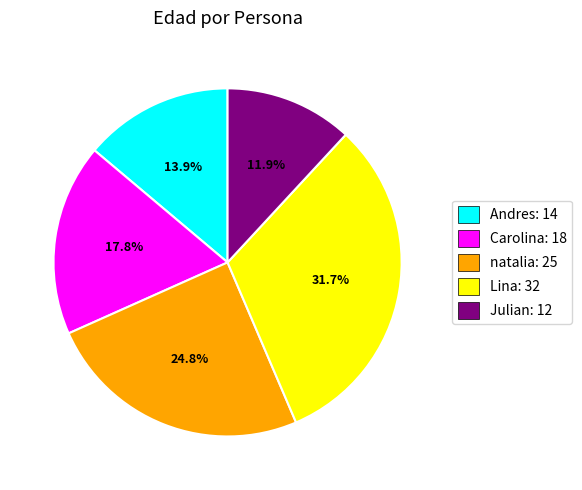

What is the ratio of the value at Lina to the value at Andres?

2.3